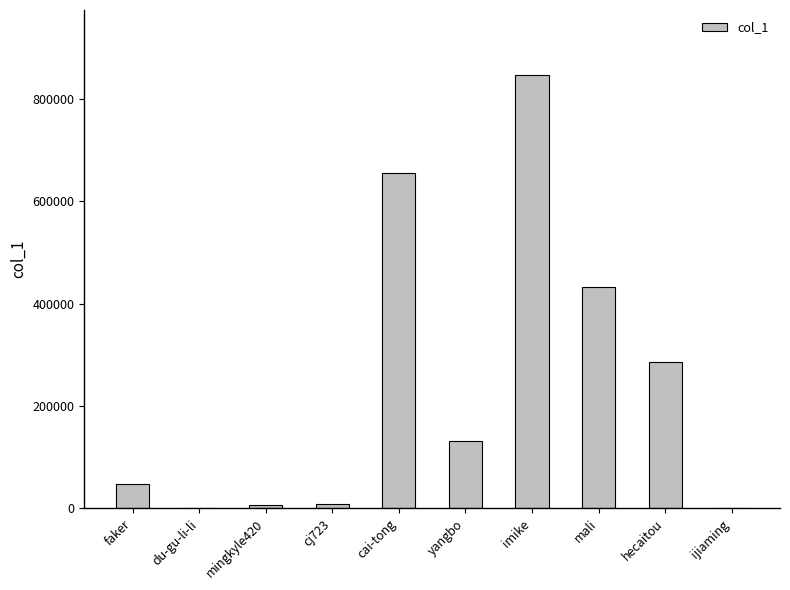

What is the ratio of the value at yangbo to the value at mingkyle420?

20.2